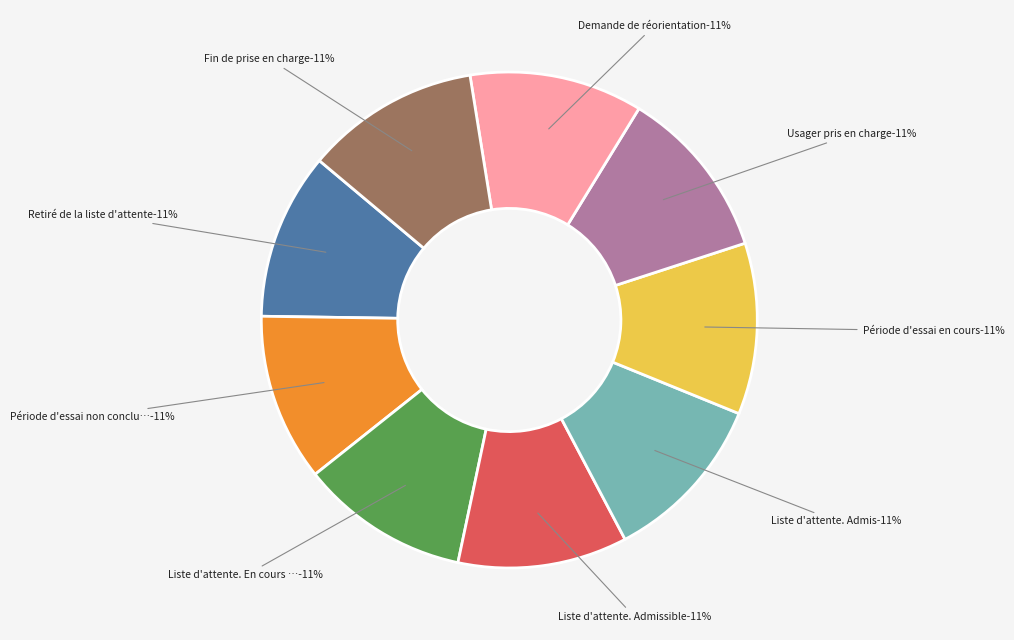

Does Liste d'attente. Admis account for over 50% of the chart?

No